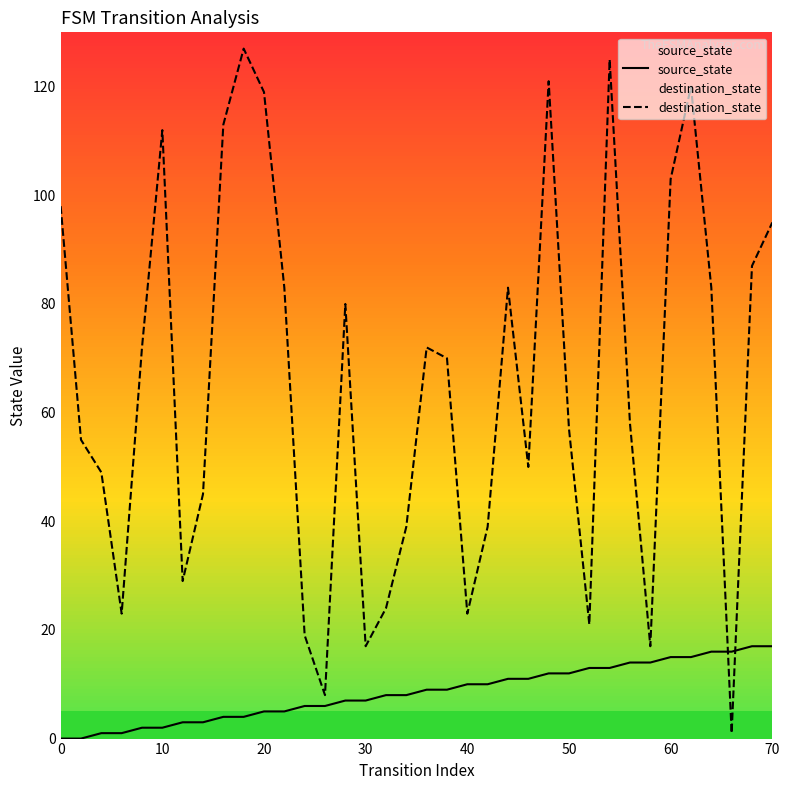

What is the value of the destination_state point at the 2nd from the left?

55